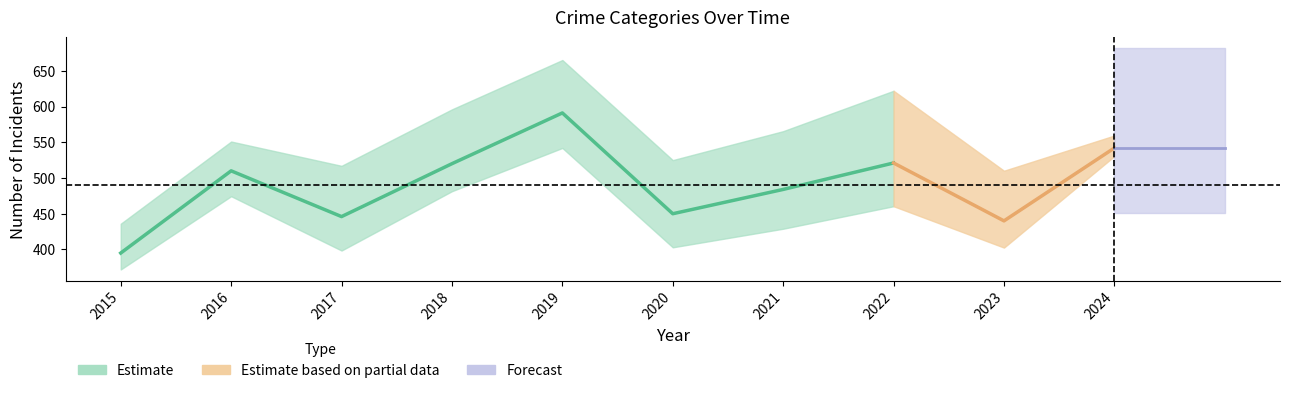

Which label corresponds to the largest value in the chart?

2019